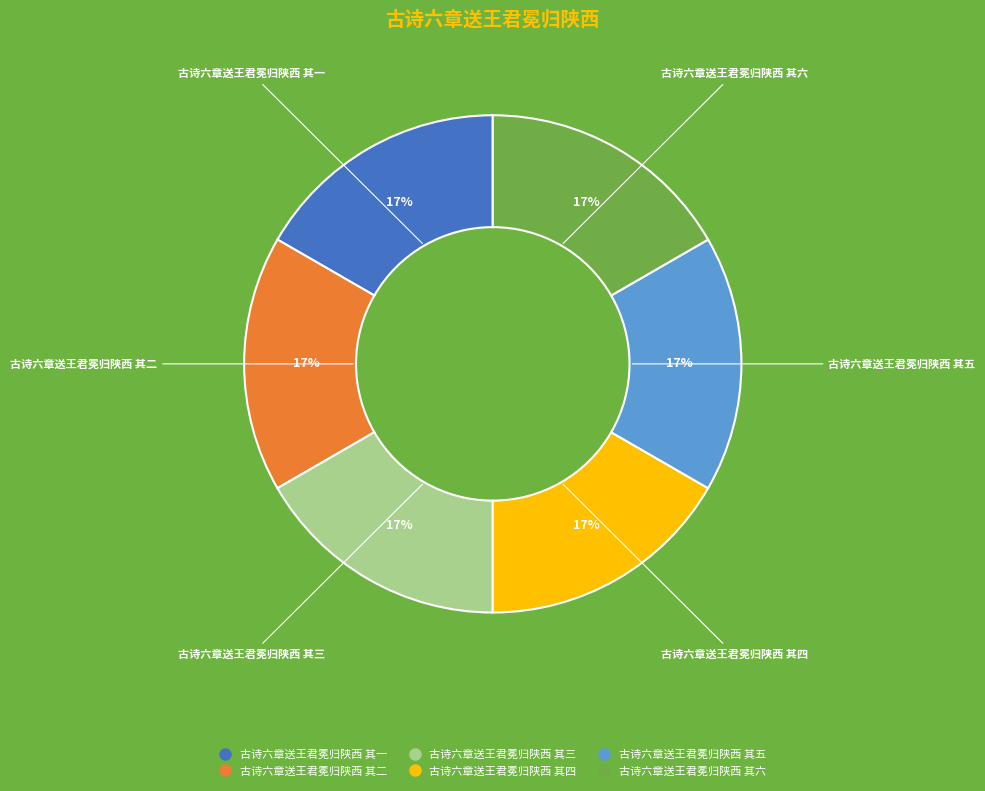

To the nearest percent, what percentage of the pie is 古诗六章送王君冕归陕西 其五?

17%